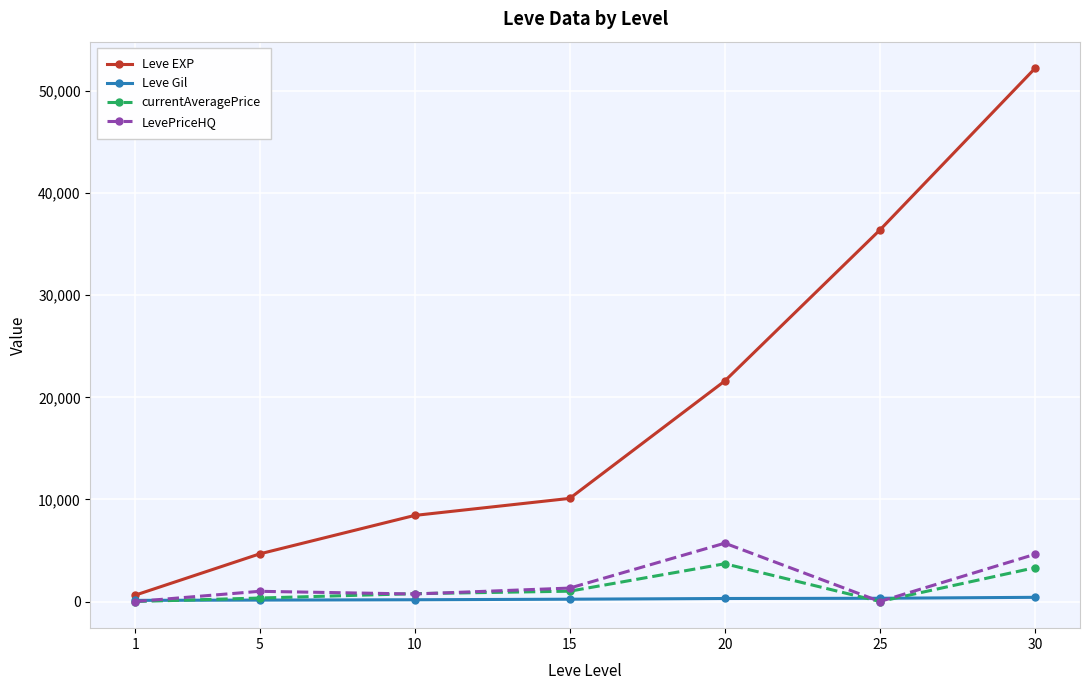

What is the difference between the maximum and second lowest values in the currentAveragePrice series?

3699